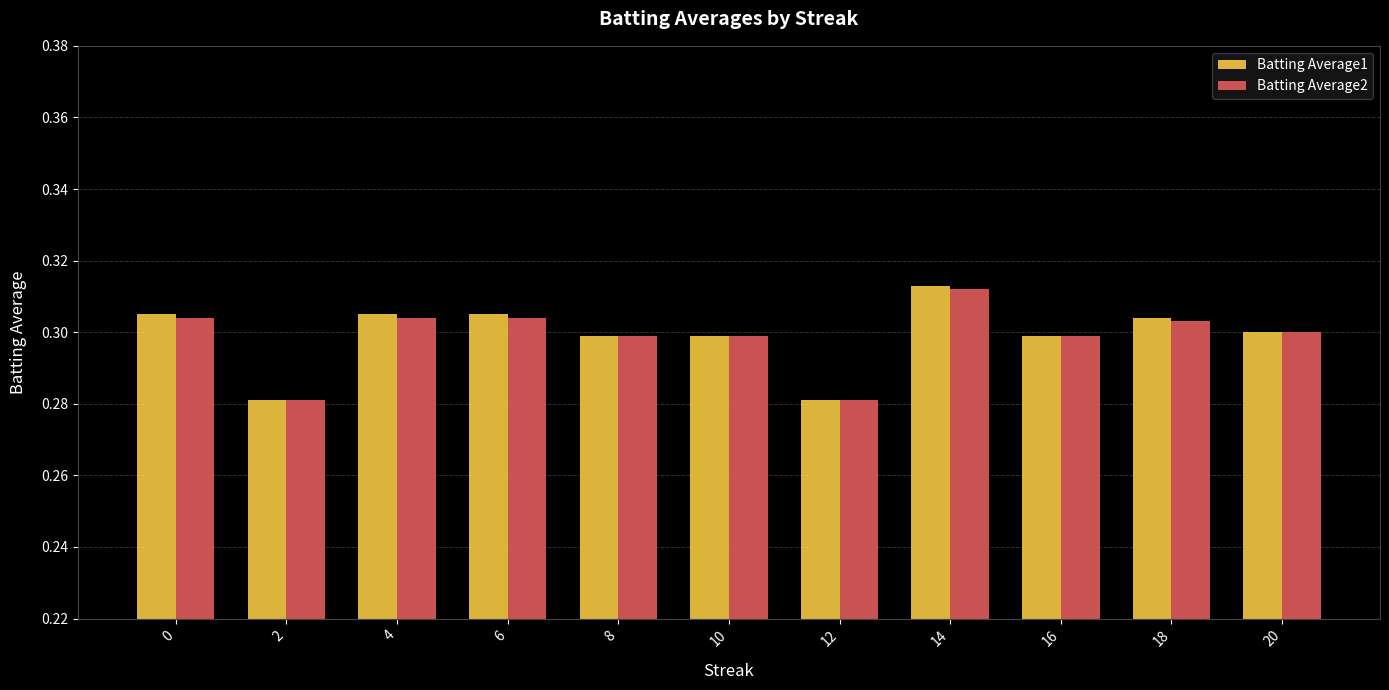

At which category is the sum across all series the highest?

14